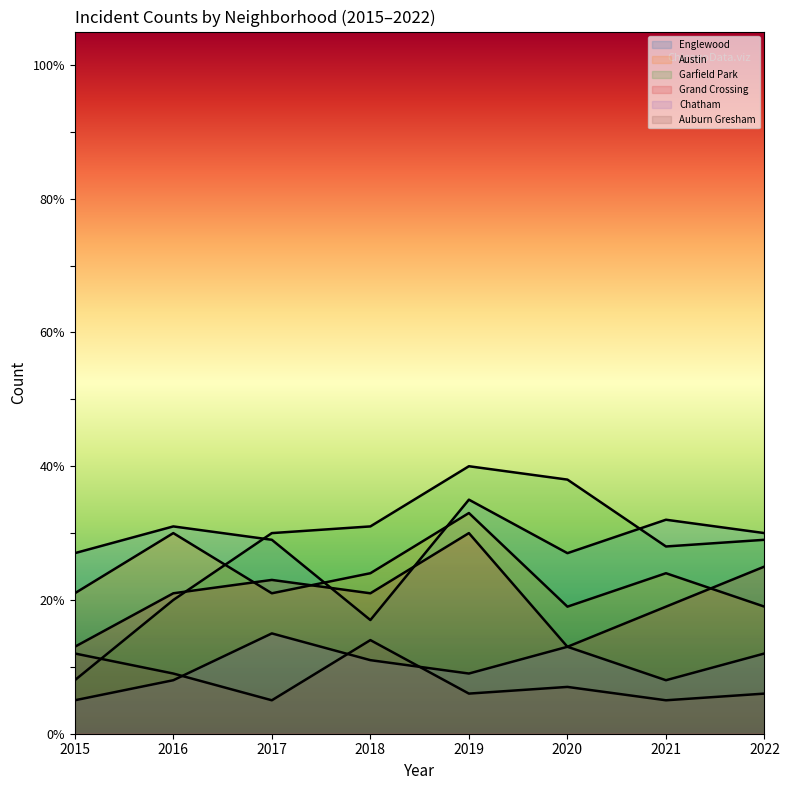

At how many categories does at least one series exceed 14?

8